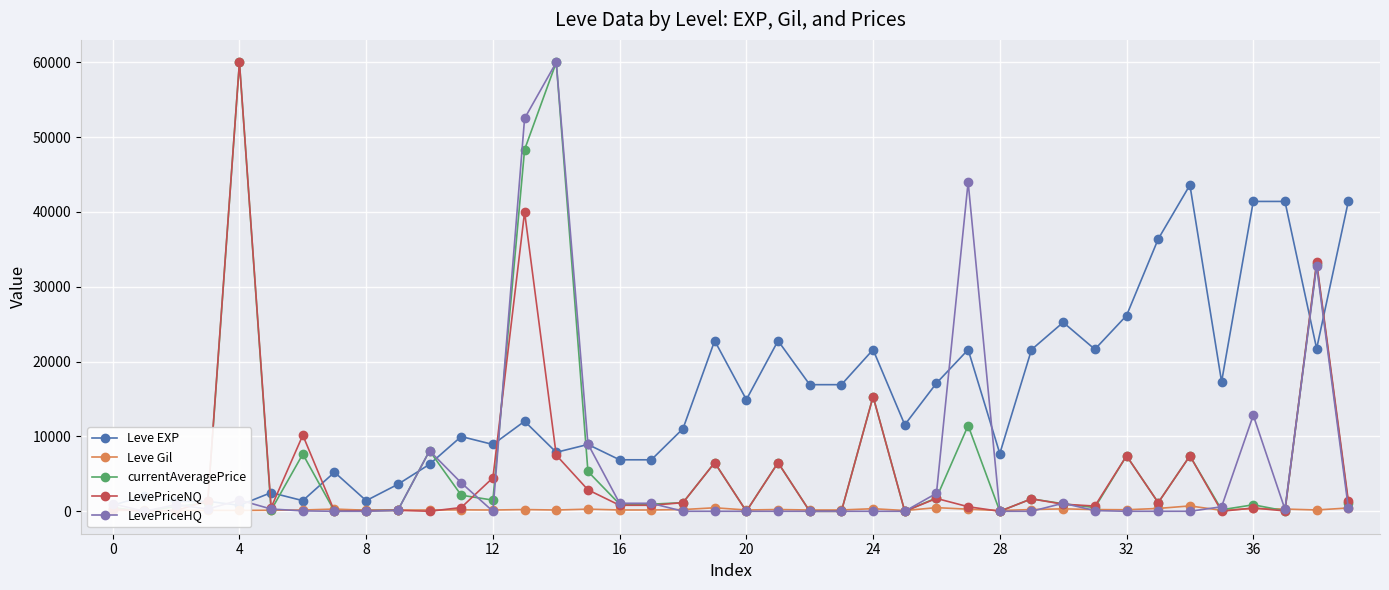

What is the sum of all Leve EXP values?

611150.0